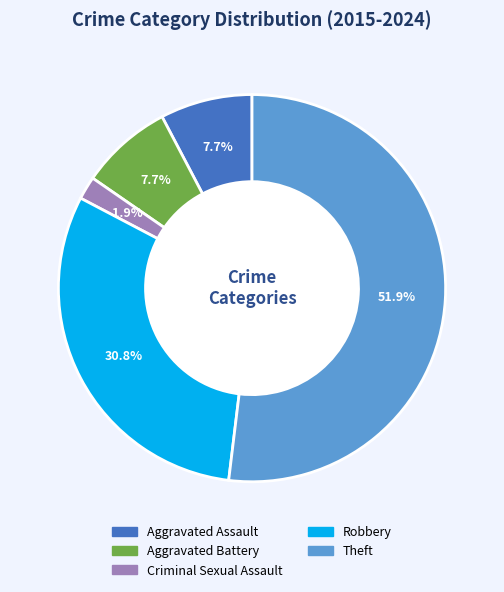

How many segments does this pie chart have?

5